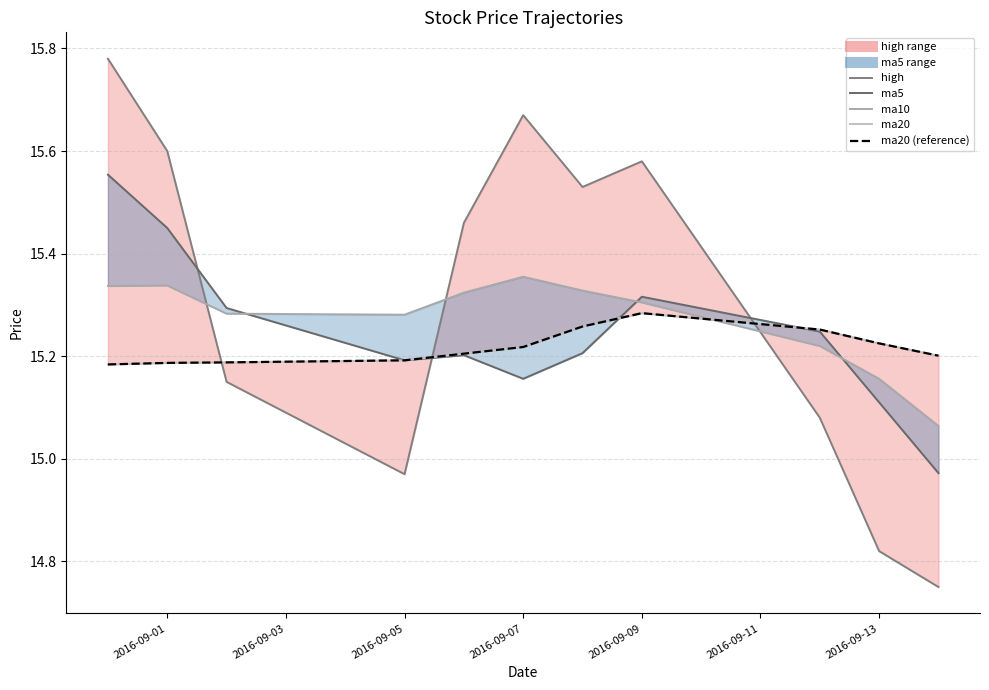

What value does the ma5_line series have at 2016-09-09?

15.3